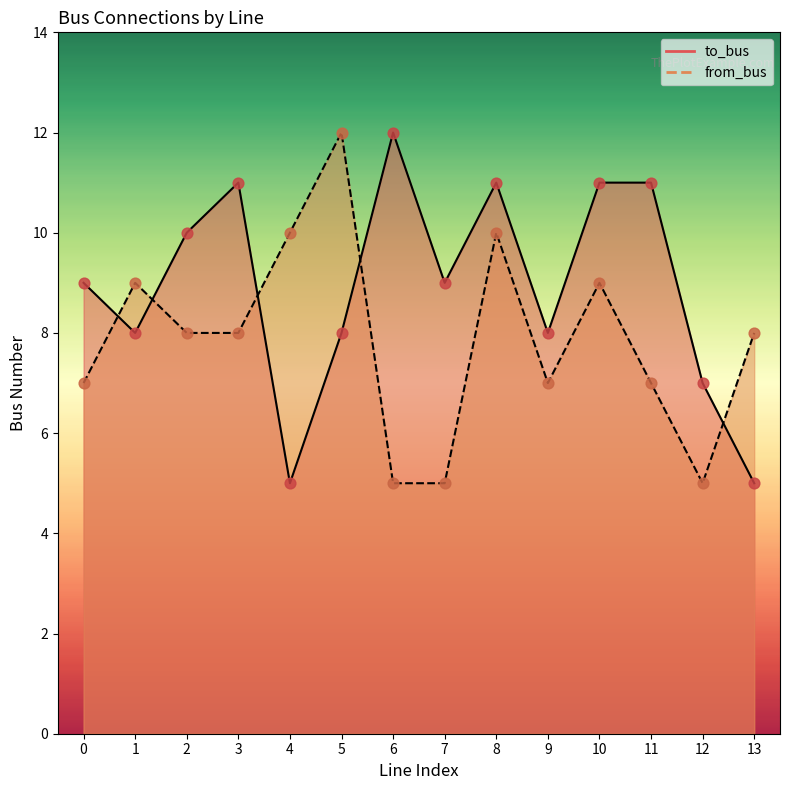

At how many categories does at least one series exceed 10?

6